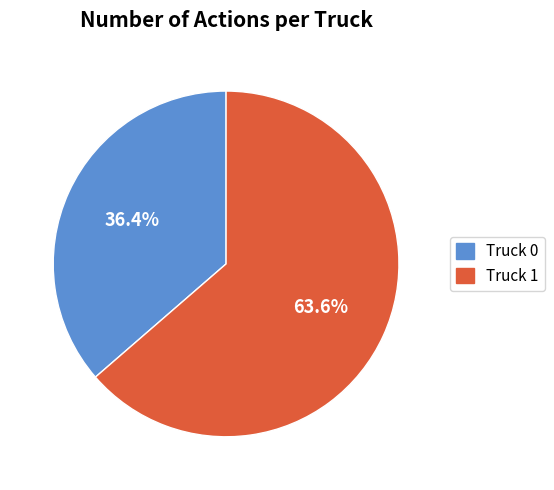

What is the ratio of the value at Truck 0 to the value at Truck 1?

0.6